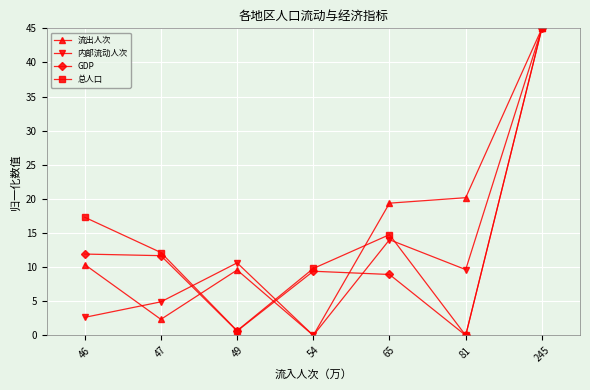

What are all the series names shown in the legend?

流出人次, 内部流动人次, GDP, 总人口